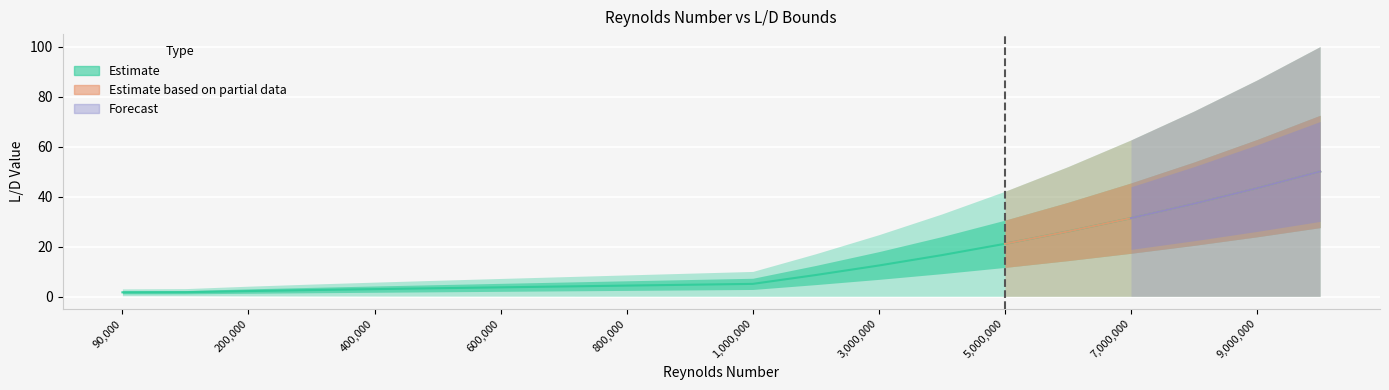

How many categories are shown in the chart?

20